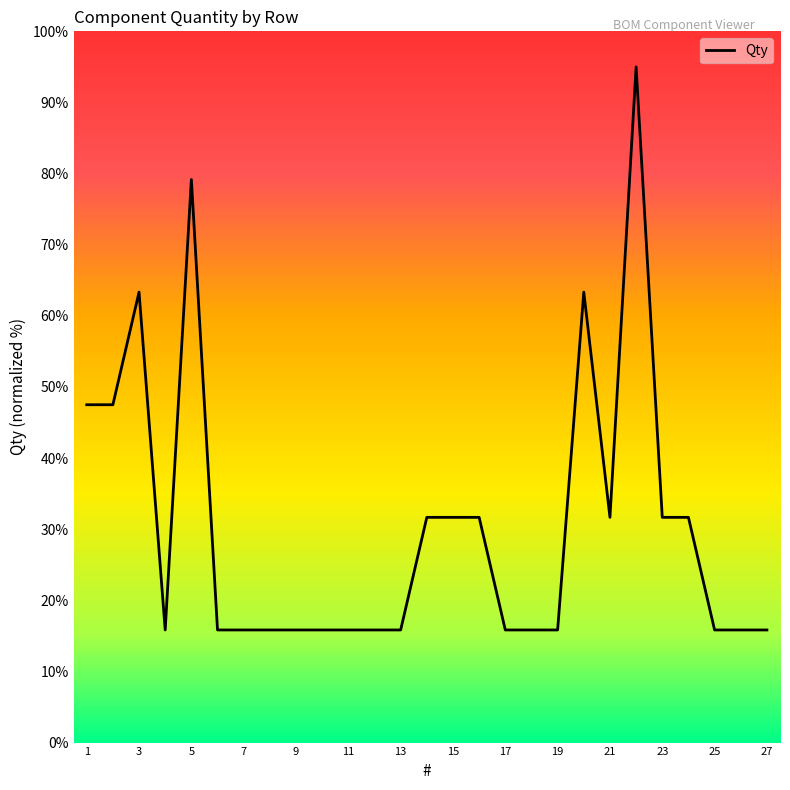

What is the sum of all values?

823.3